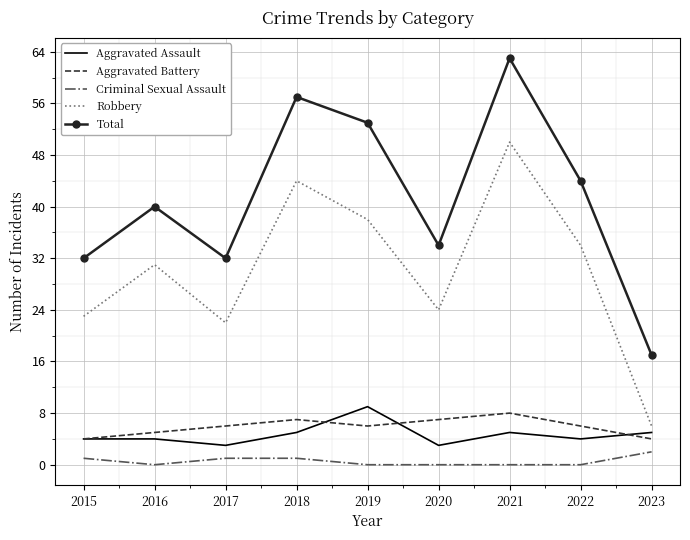

What is the total value across all series at 2016?

80